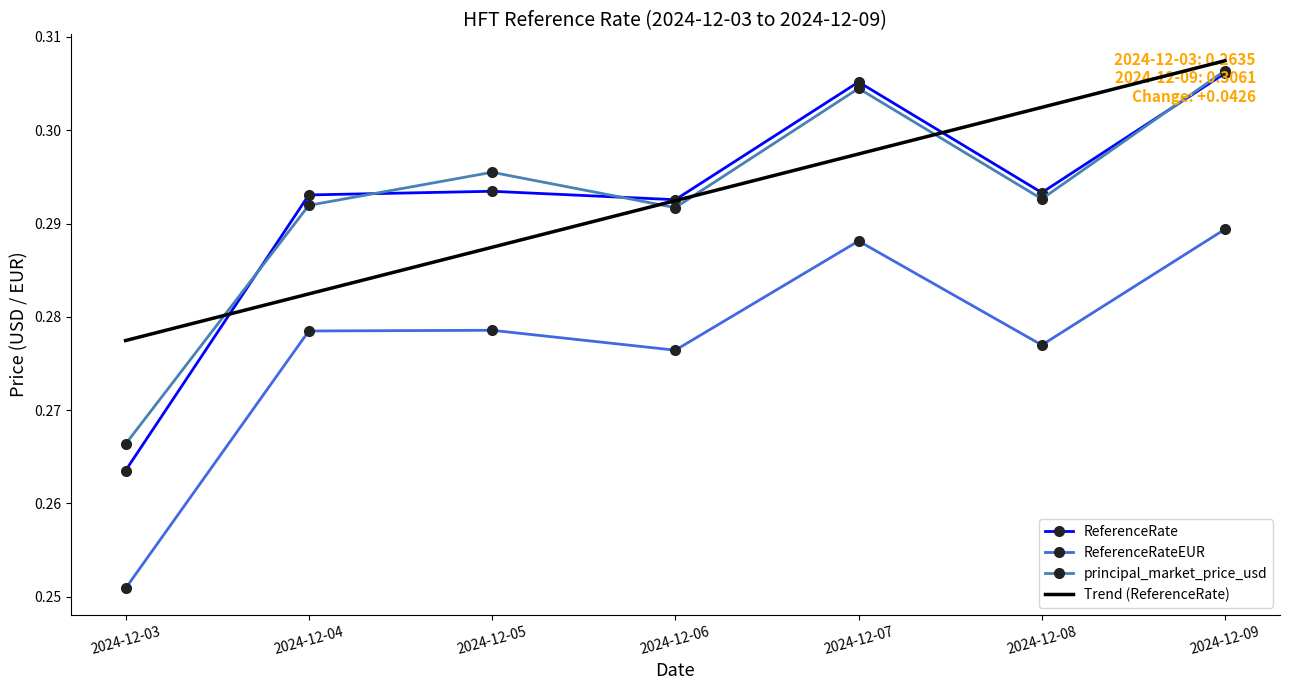

The value of ReferenceRate at 2024-12-04 is 0.1. True or false?

False